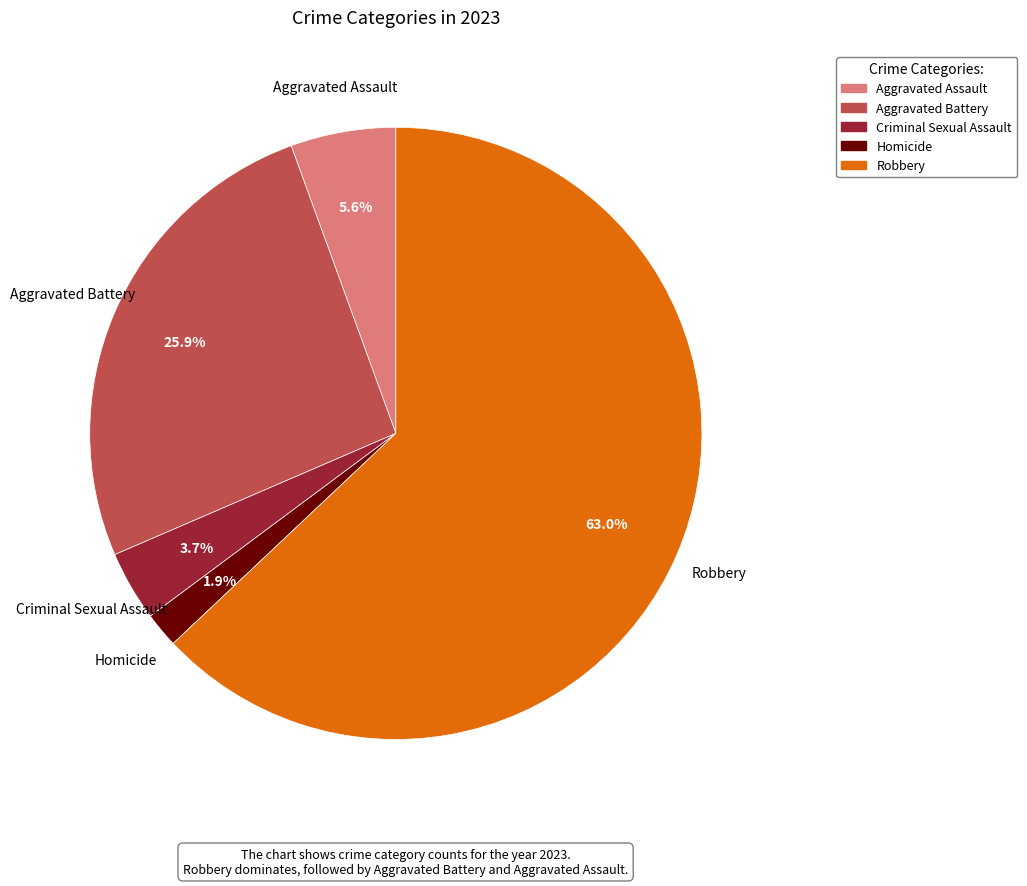

Does Aggravated Battery account for over 50% of the chart?

No